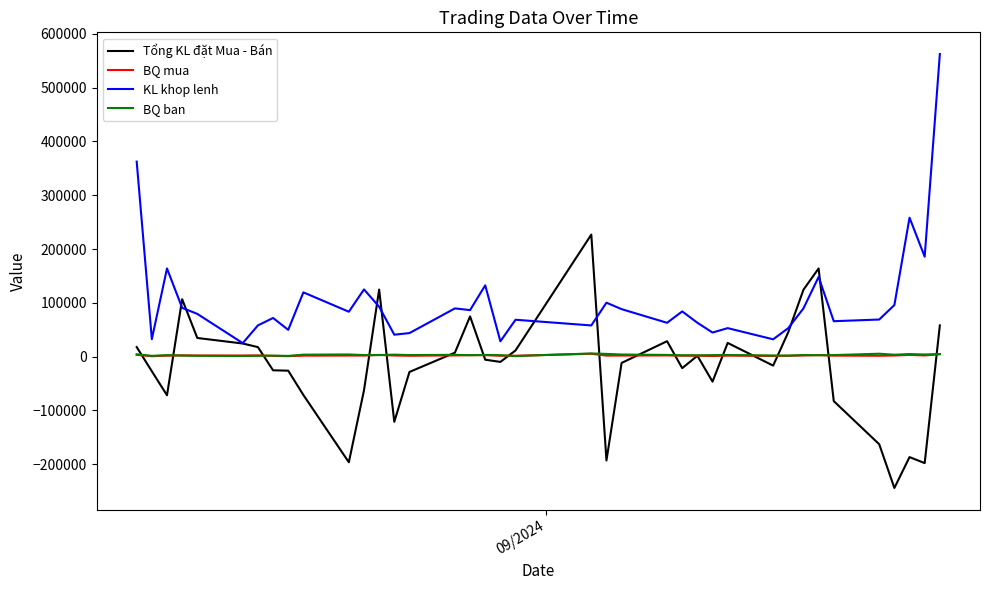

True or false: BQ mua and KL khop lenh intersect in this chart.

False